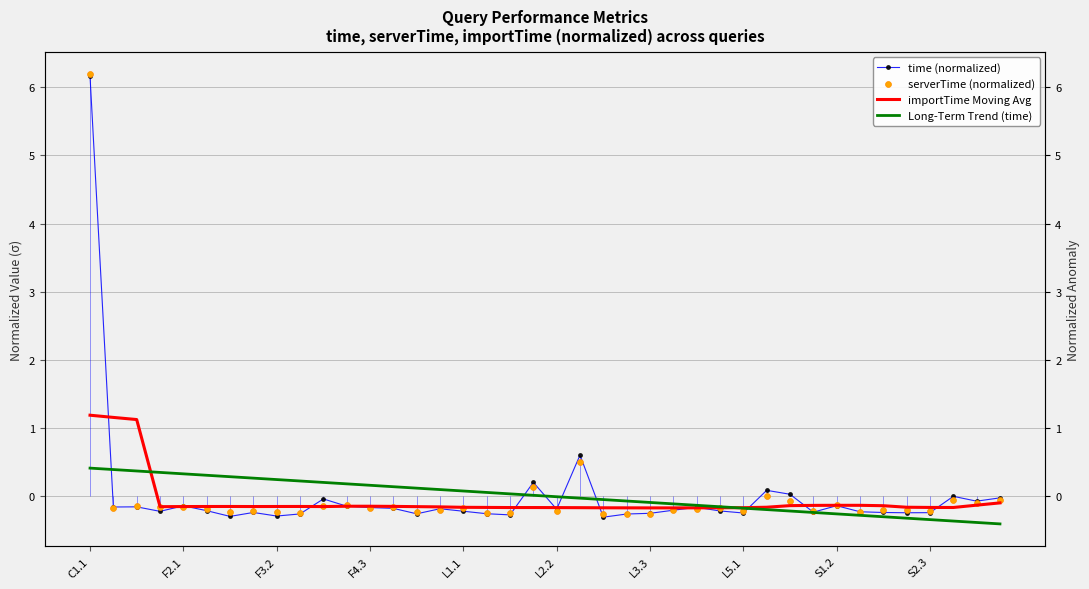

Which series has the widest spread of Y values?

time (normalized)